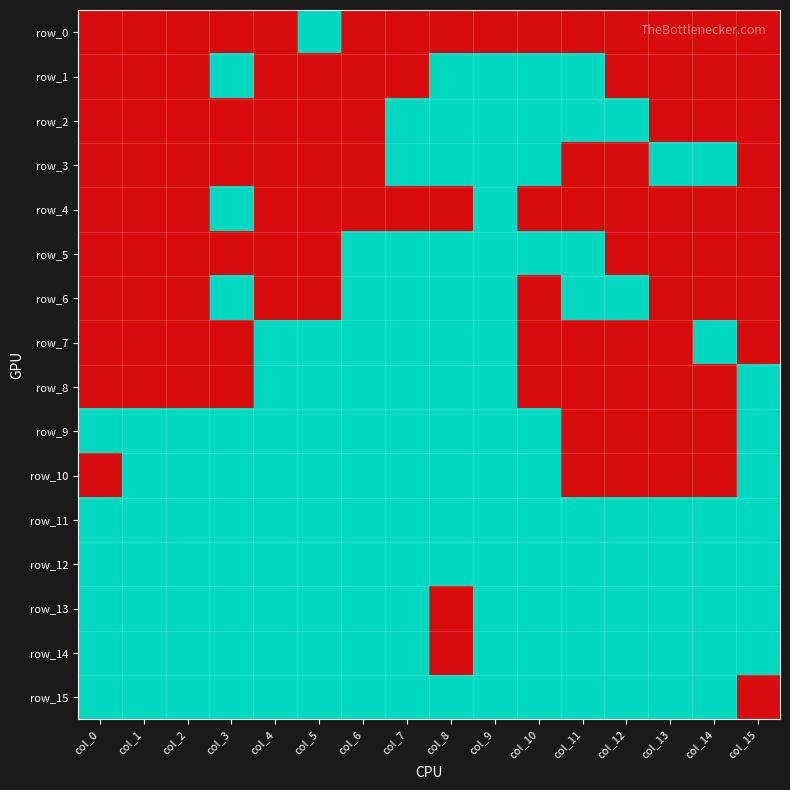

Between col_3 and col_4, which series saw the biggest shift?

row_1